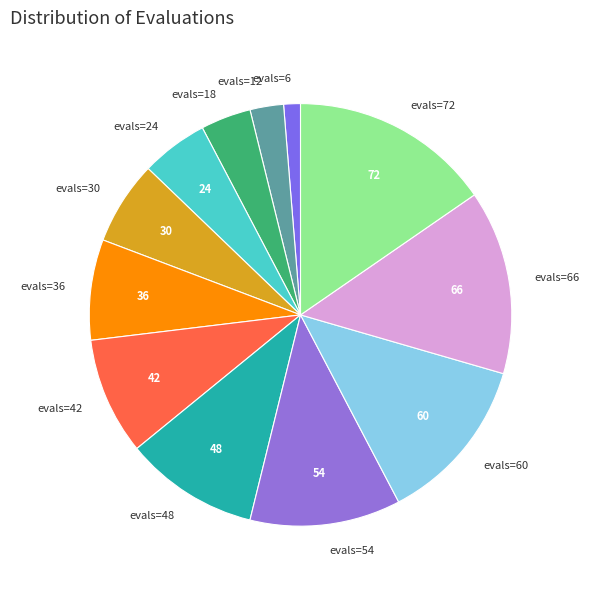

What is the ratio of the value at evals=18 to the value at evals=48?

0.4